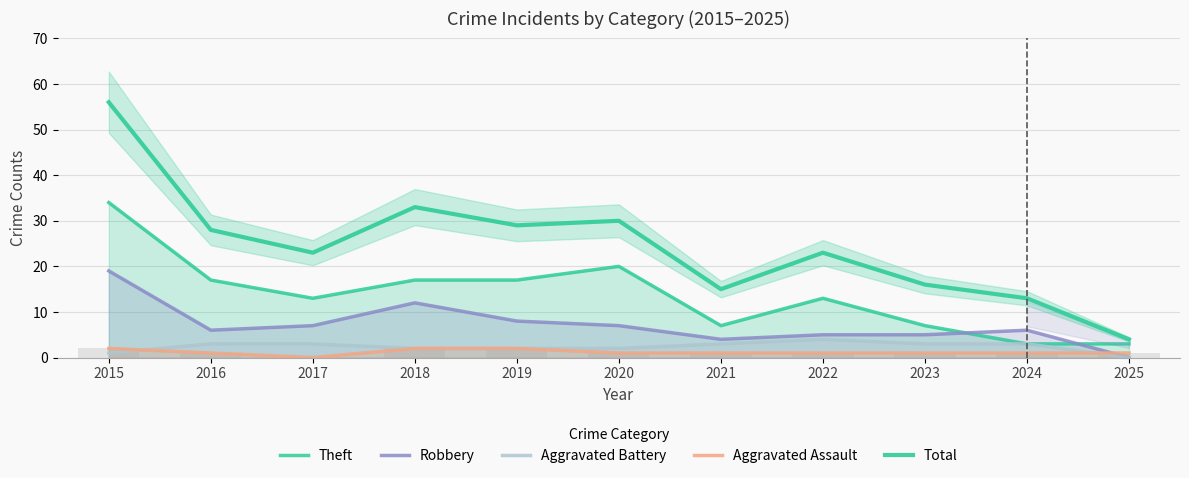

Reading right to left, transcribe all the data shown in this chart.

Theft: 3	3	7	13	7	20	17	17	13	17	34
Robbery: 0	6	5	5	4	7	8	12	7	6	19
Aggravated Battery: 0	3	3	4	3	2	2	2	3	3	1
Aggravated Assault: 1	1	1	1	1	1	2	2	0	1	2
Total: 4	13	16	23	15	30	29	33	23	28	56